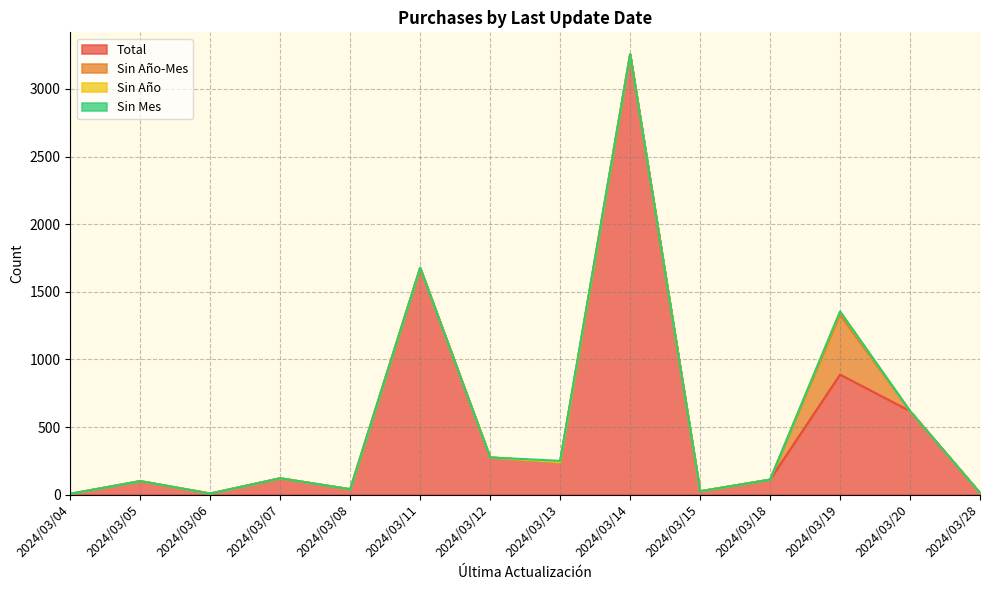

Rank the series by their maximum value, from highest to lowest.

Total, Sin Año-Mes, Sin Año, Sin Mes